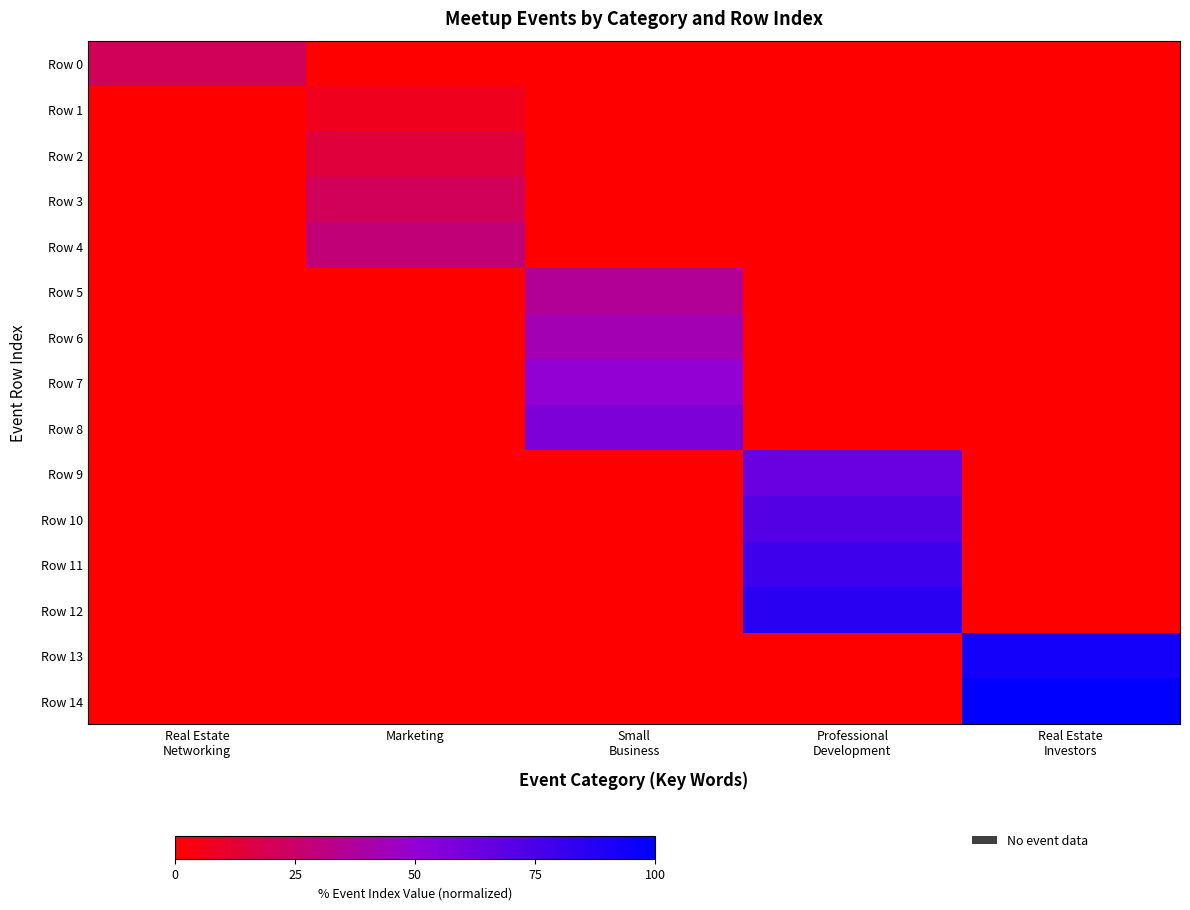

What is the total value across all series at Professional
Development?

300.0